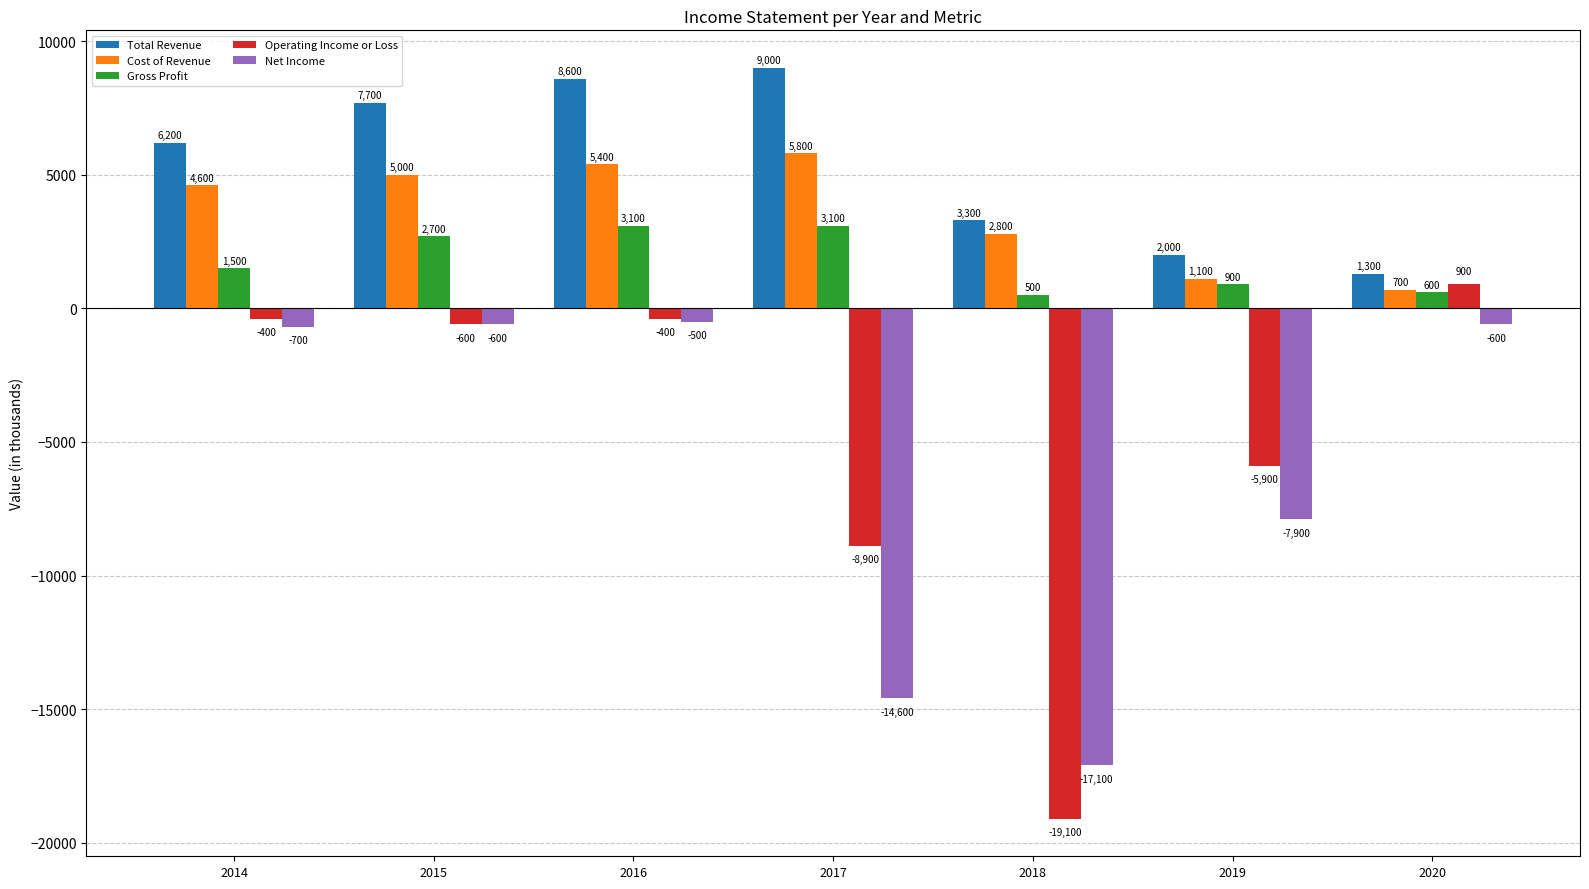

Reading left to right, extract all data points from this chart.

Total Revenue: 2014=6200	2015=7700	2016=8600	2017=9000	2018=3300	2019=2000	2020=1300
Cost of Revenue: 2014=4600	2015=5000	2016=5400	2017=5800	2018=2800	2019=1100	2020=700
Gross Profit: 2014=1500	2015=2700	2016=3100	2017=3100	2018=500	2019=900	2020=600
Operating Income or Loss: 2014=-400	2015=-600	2016=-400	2017=-8900	2018=-19100	2019=-5900	2020=900
Net Income: 2014=-700	2015=-600	2016=-500	2017=-14600	2018=-17100	2019=-7900	2020=-600